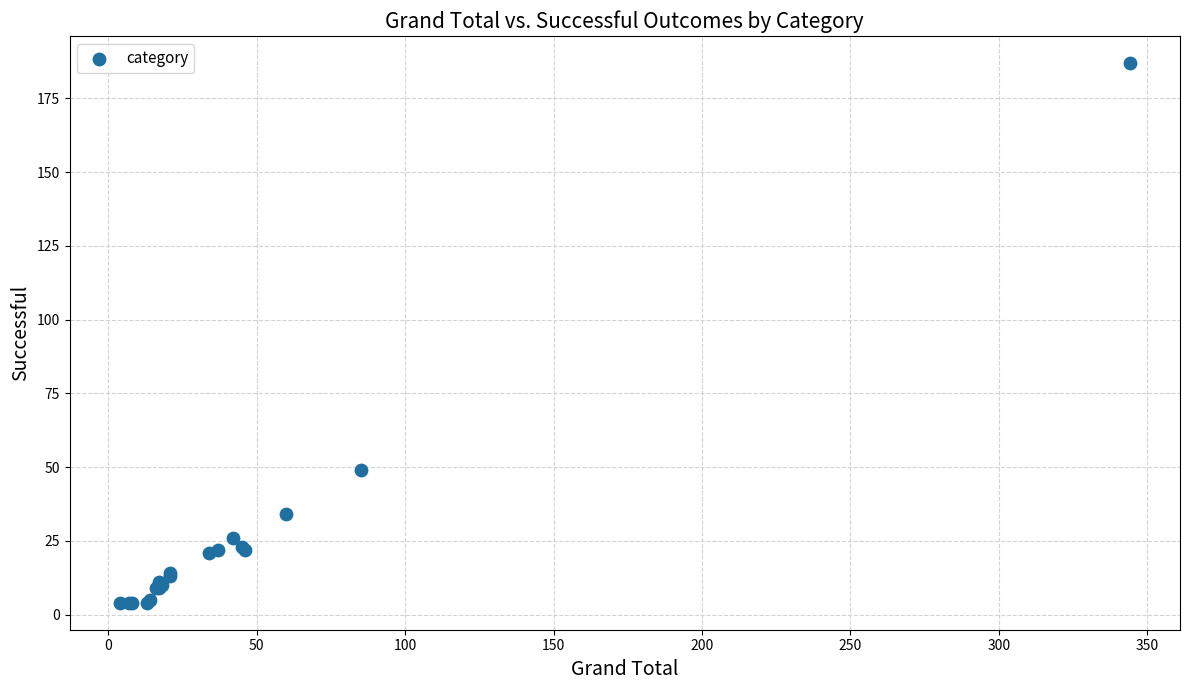

What Y value in the scatter plot is closest to 95?

49